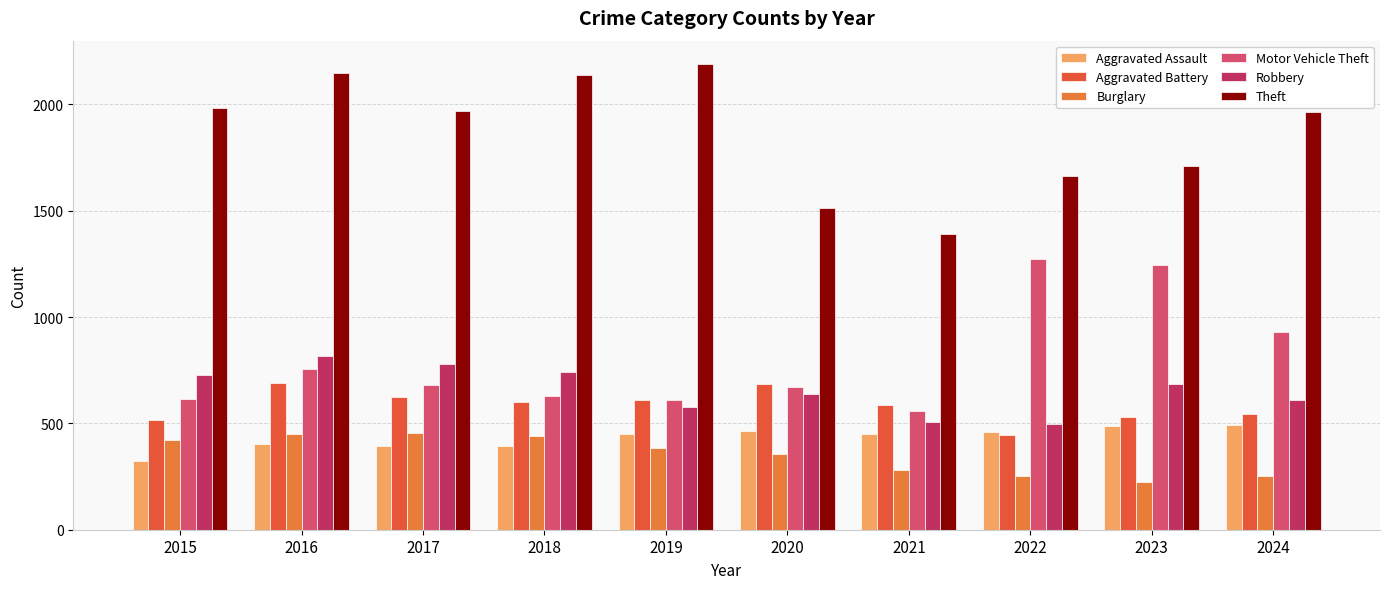

What is the difference between the maximum and minimum values in the Burglary series?

230